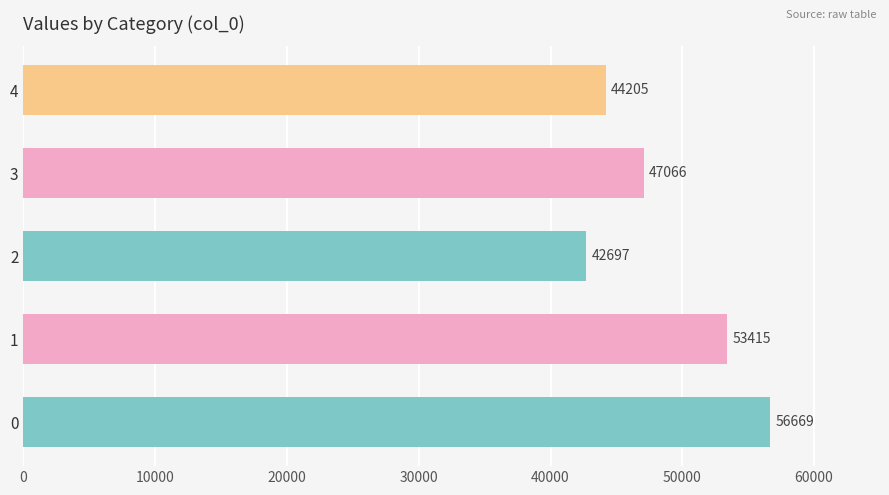

List the labels in order of value, smallest first.

2, 4, 3, 1, 0